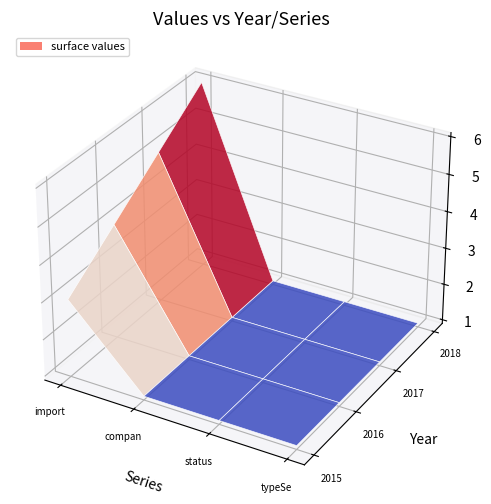

Reading right to left, transcribe all the data shown in this chart.

importId: 2018-01-01=6	2017-01-01=5	2016-01-01=4	2015-01-01=3
company.importId: 2018-01-01=1	2017-01-01=1	2016-01-01=1	2015-01-01=1
statusSelect: 2018-01-01=1	2017-01-01=1	2016-01-01=1	2015-01-01=1
typeSelect: 2018-01-01=1	2017-01-01=1	2016-01-01=1	2015-01-01=1